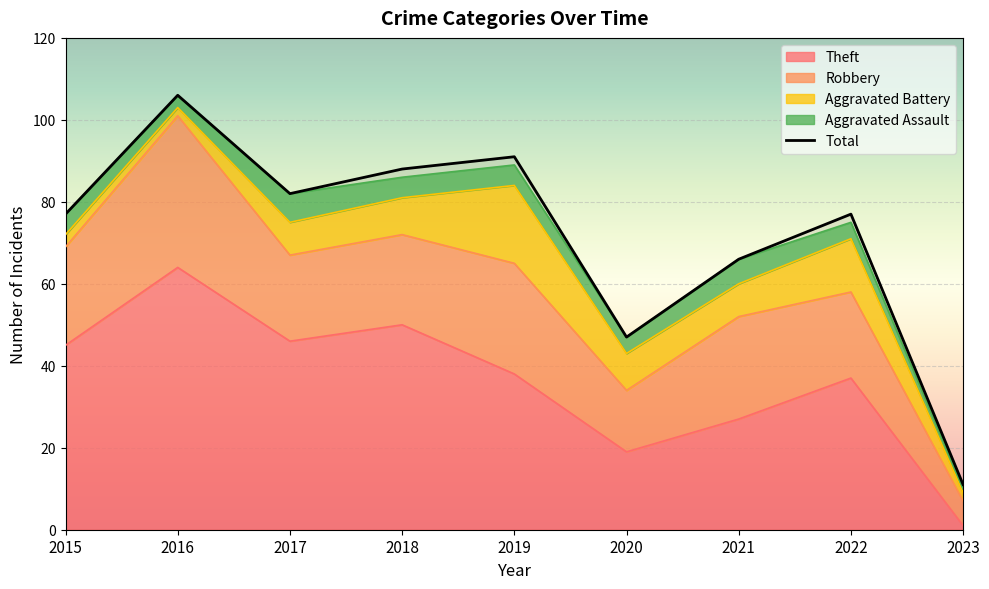

Which series has the largest range (max minus min)?

Total